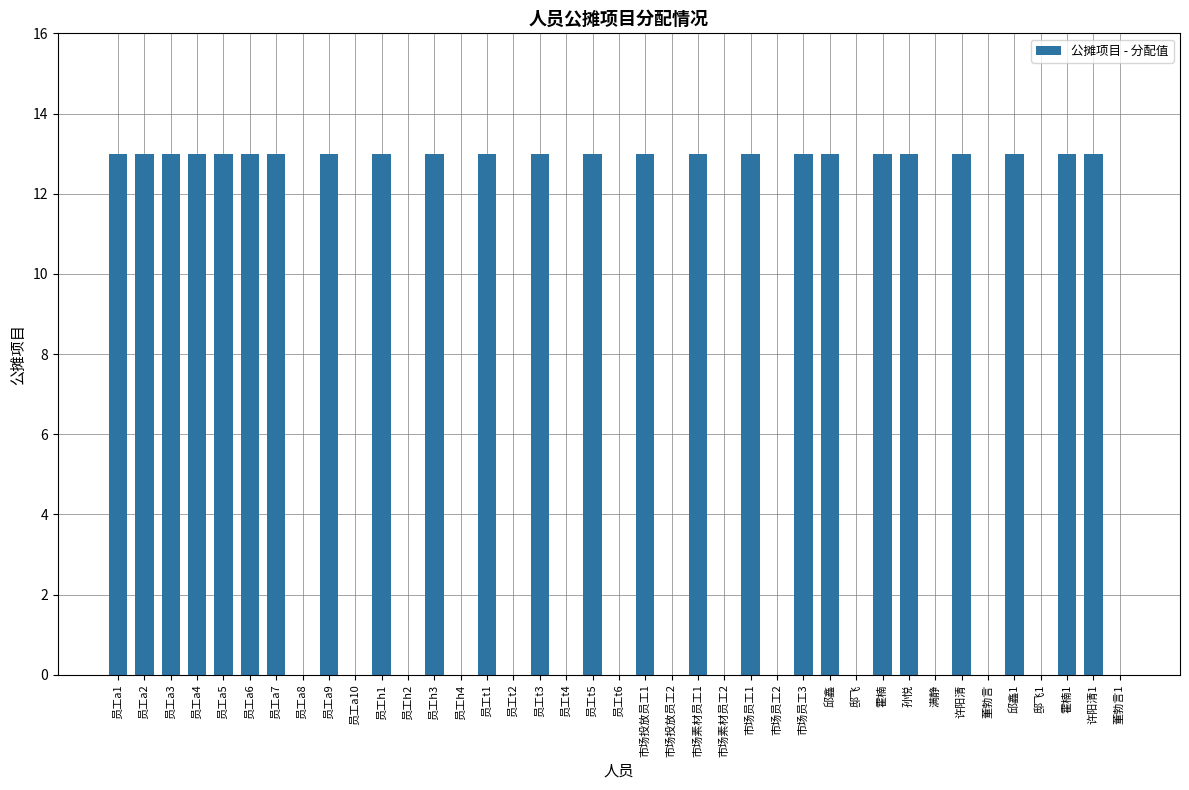

Is it true that the value at 员工a8 is 0?

True